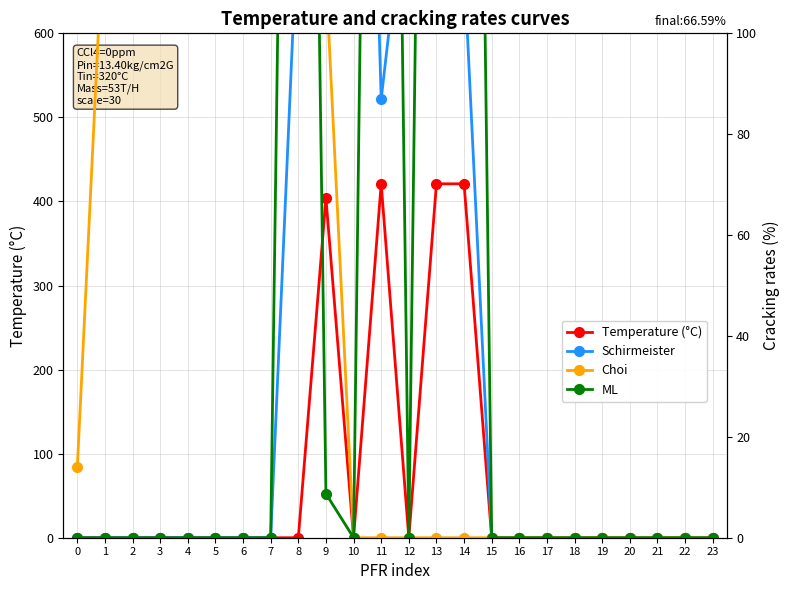

Rank the categories by ML value from lowest to highest.

0, 1, 2, 3, 4, 5, 6, 7, 10, 12, 15, 16, 17, 18, 19, 20, 21, 22, 23, 9, 8, 11, 13, 14